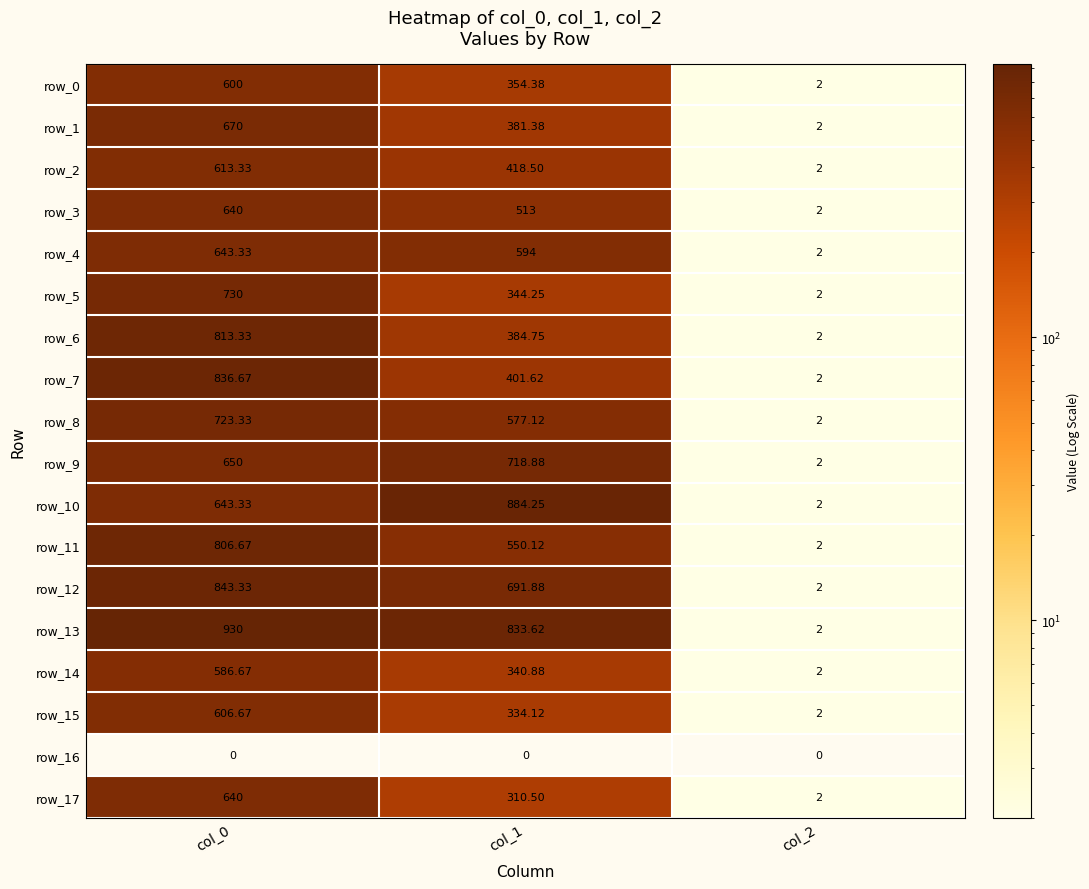

Is it true that row_6 equals 2.0 at col_2?

True